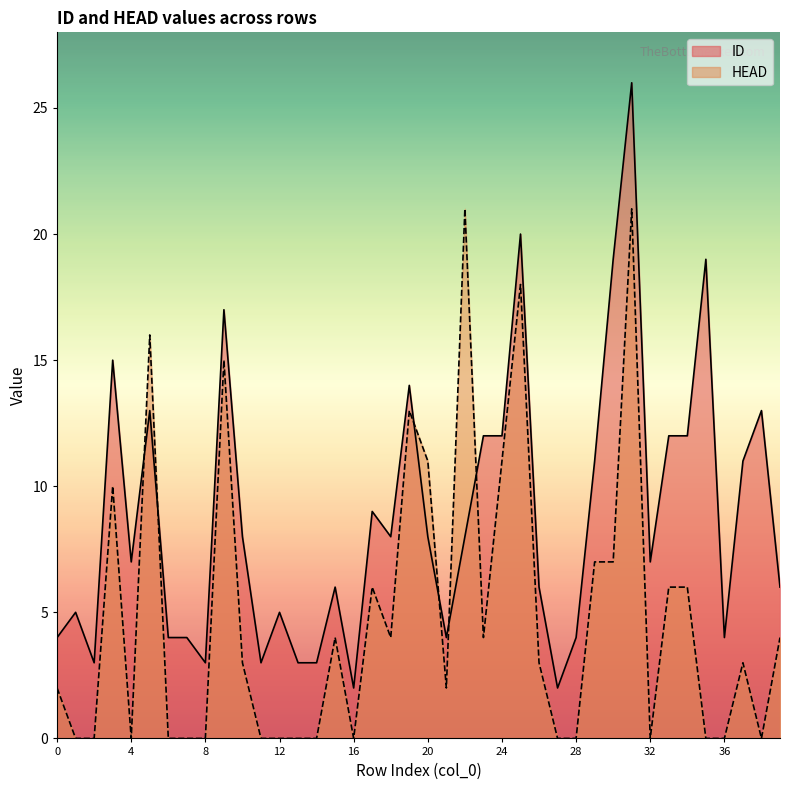

What is the difference between the second highest and minimum values in the ID series?

18